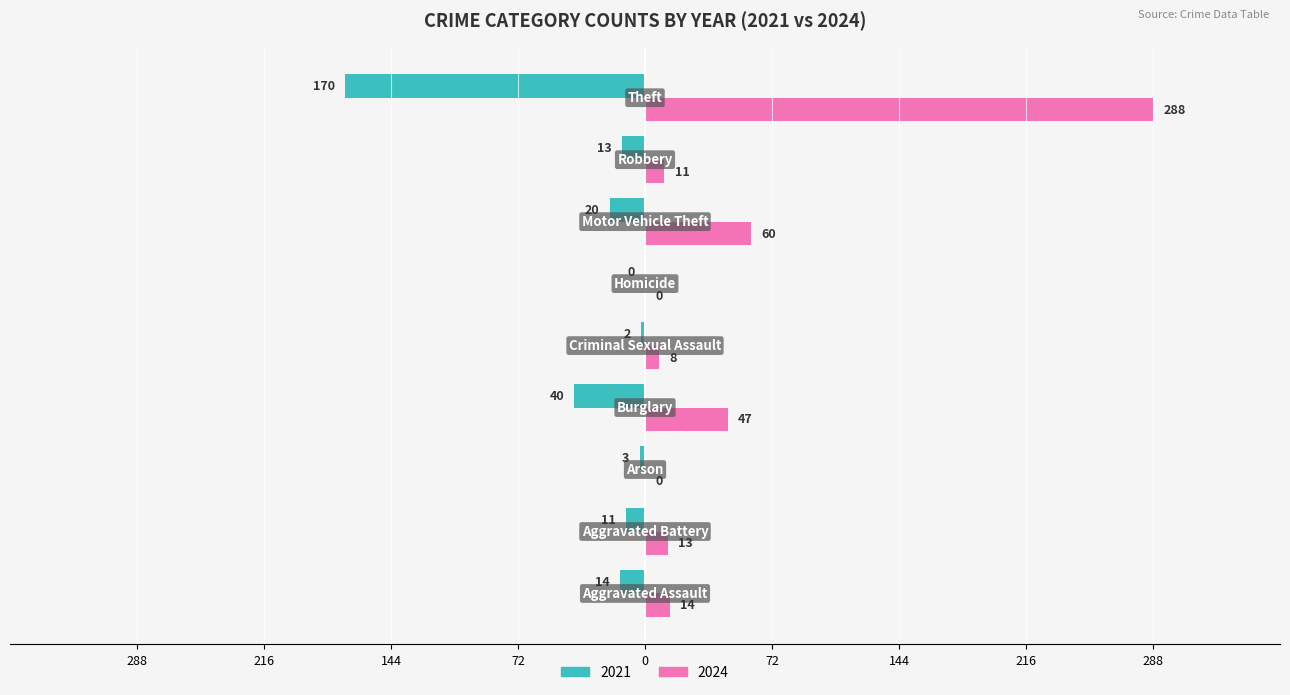

Rank the series by their maximum value, from lowest to highest.

2021, 2024